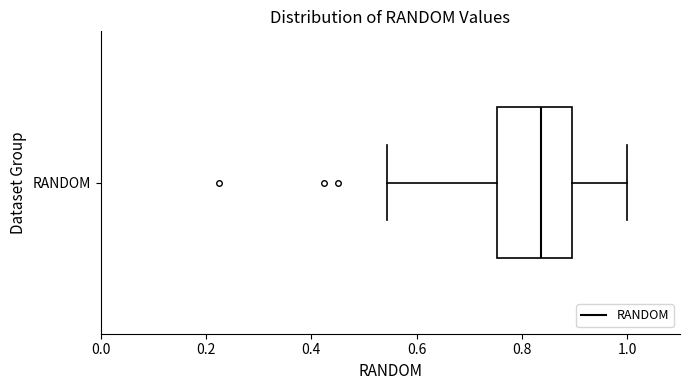

Where does the median line of the box for RANDOM sit on the x-axis? The values are not printed on the chart, so give them approximately, as read against the axis.

0.84